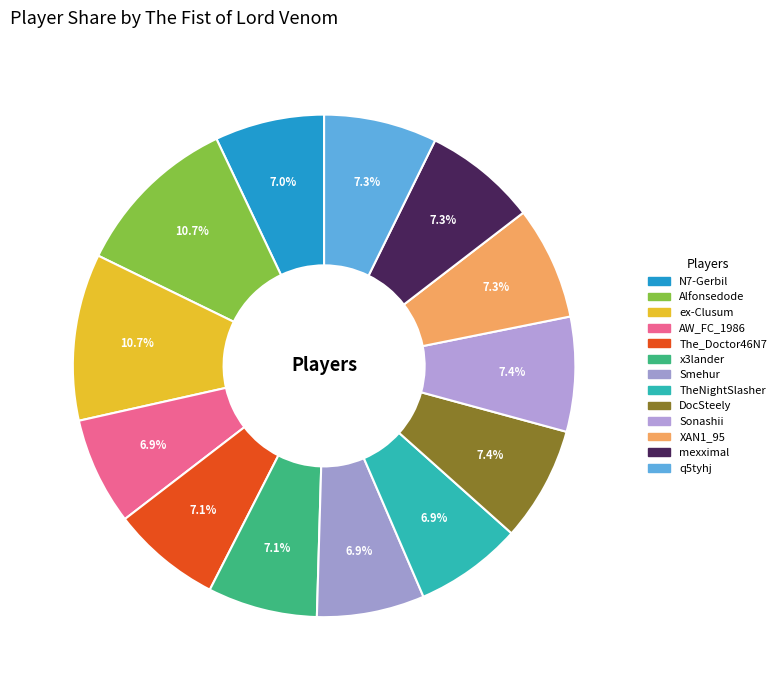

Is there a majority slice in this chart?

No